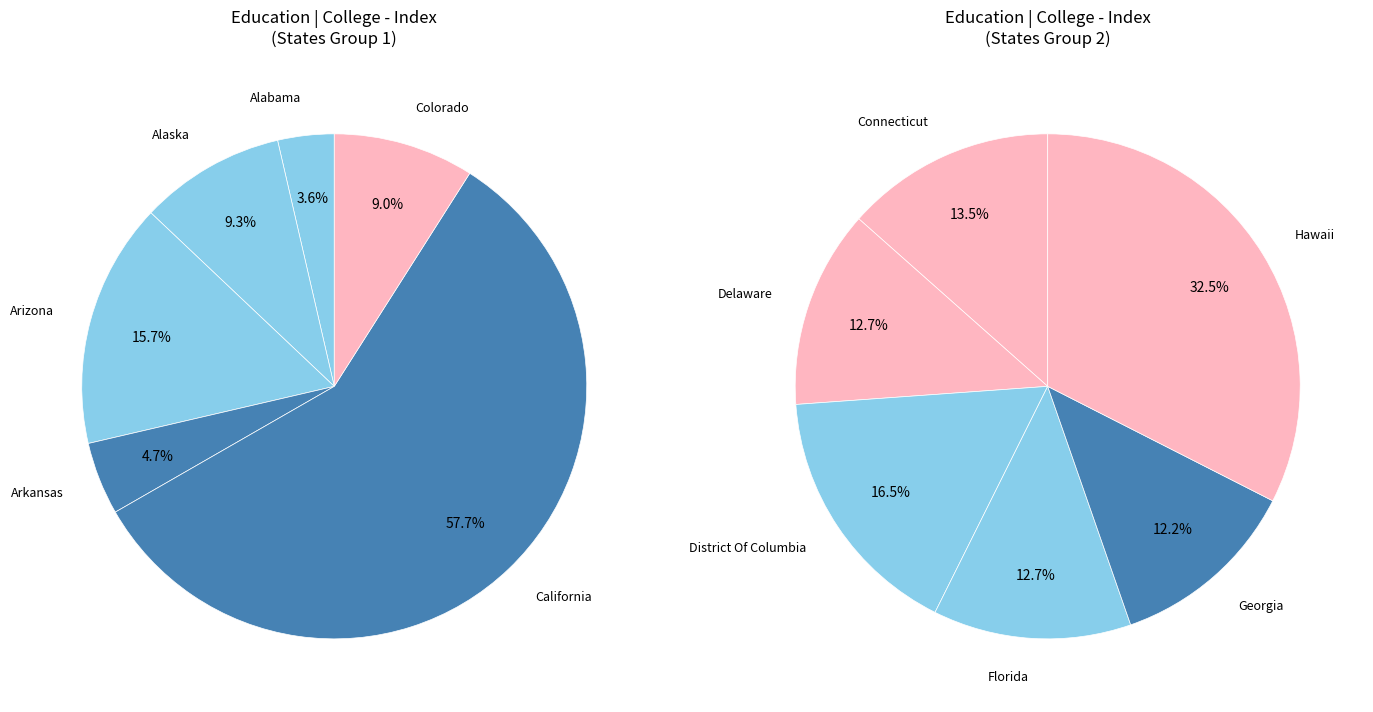

Count the number of slices in the pie.

12